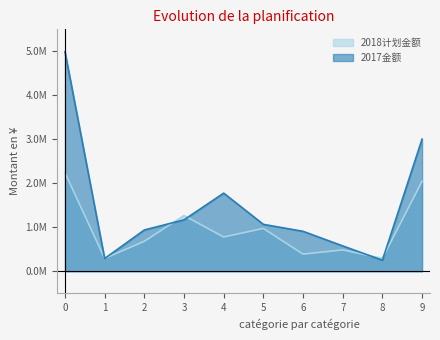

Which series changed the most between 1 and 2?

2017金额